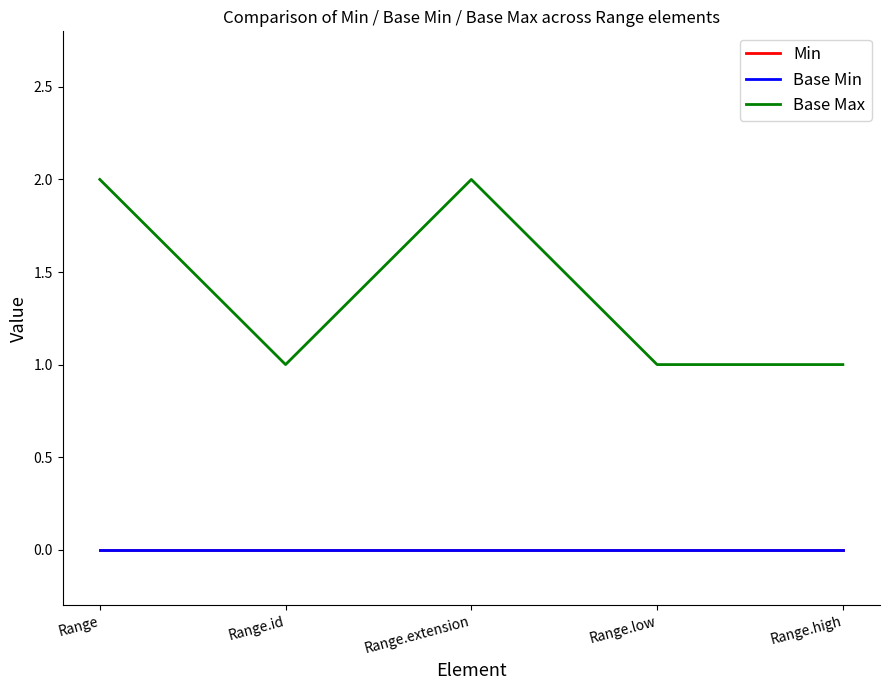

Does the chart display data point markers on the line(s)?

No